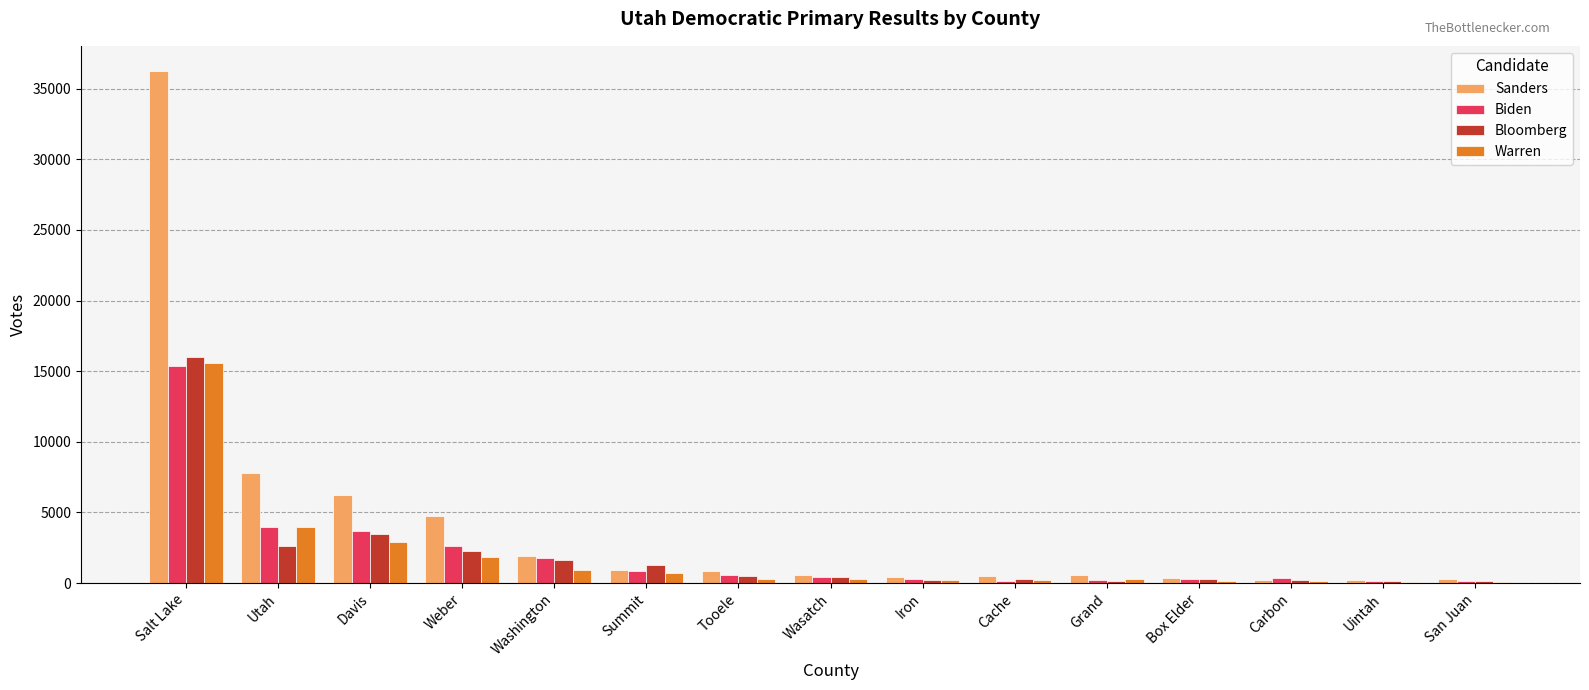

What is the sum of all Bloomberg values?

29743